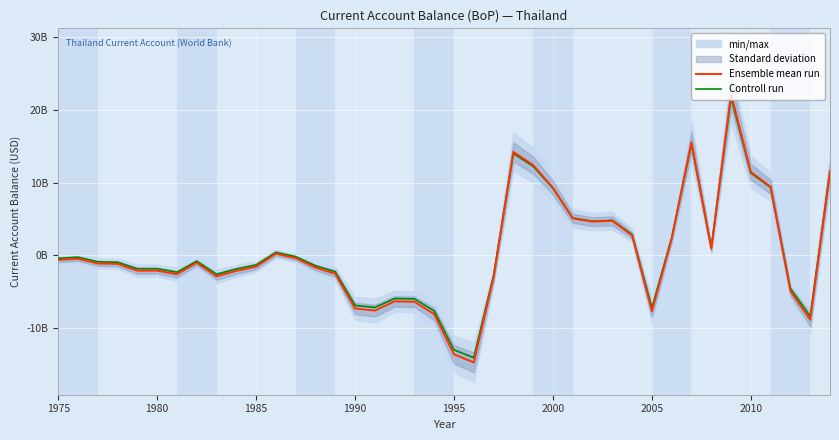

How many lines are shown in the chart?

2